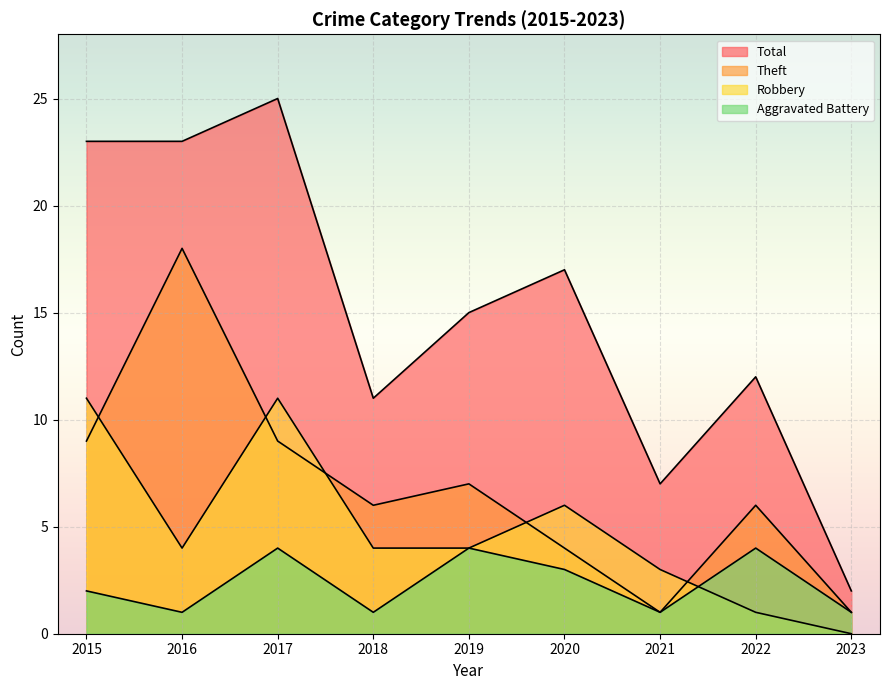

True or false: Total and Robbery cross at least once.

False